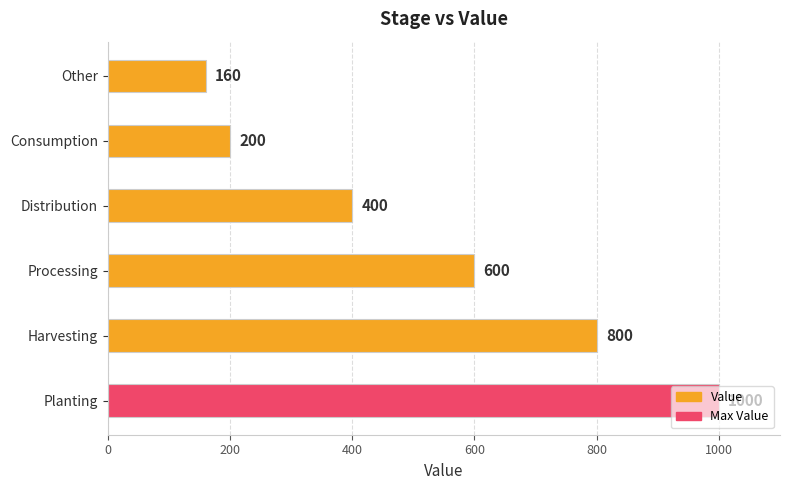

Rank the categories by value from lowest to highest.

Other, Consumption, Distribution, Processing, Harvesting, Planting